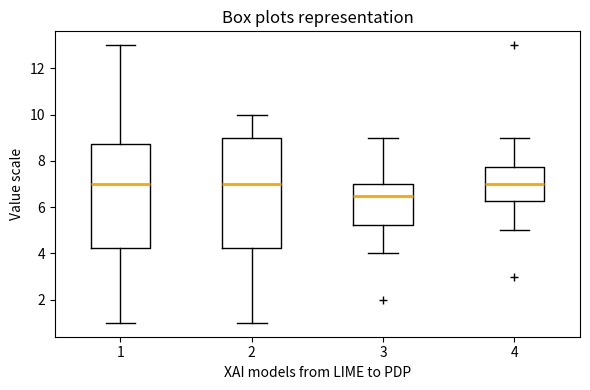

Where does the median line of the box at x = 2 sit on the y-axis? The values are not printed on the chart, so give them approximately, as read against the axis.

7.0